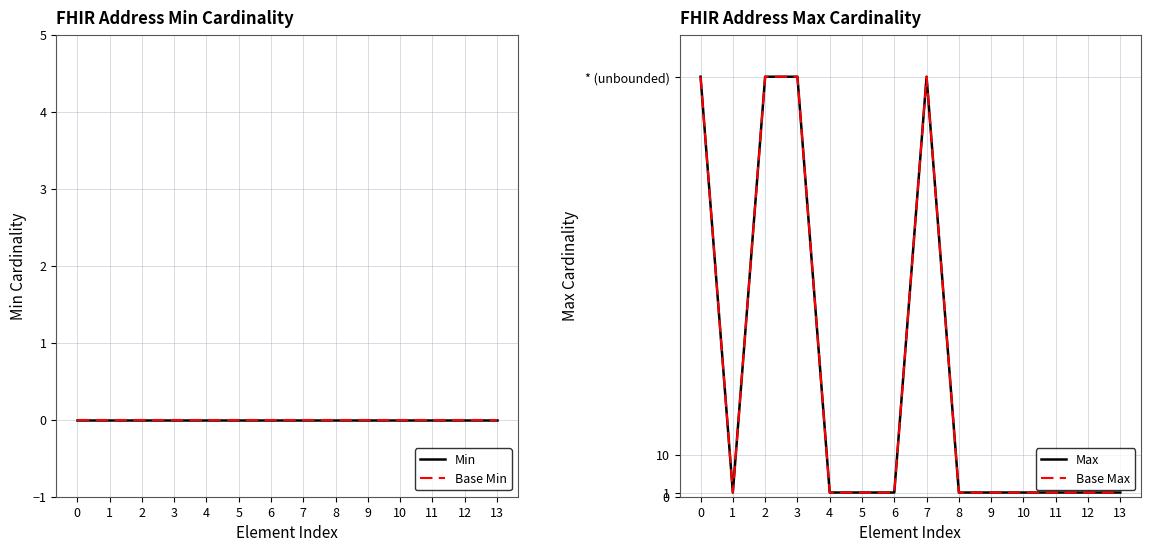

In Base Max, how many points are lower than both neighbors (excluding endpoints)?

1